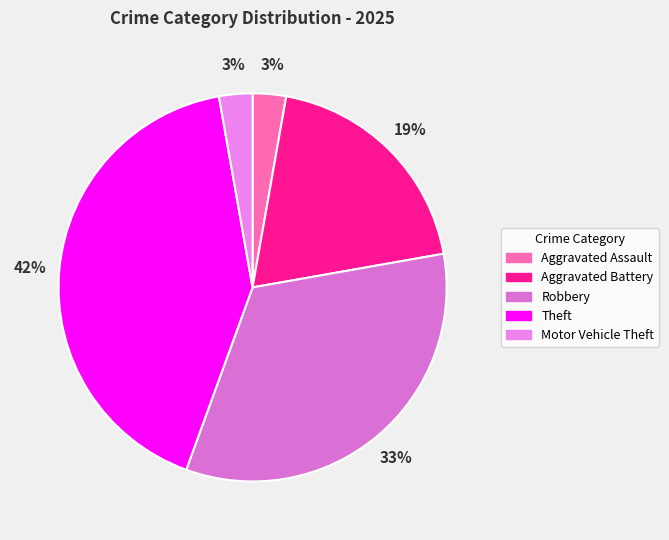

How many slices are in this pie chart?

5